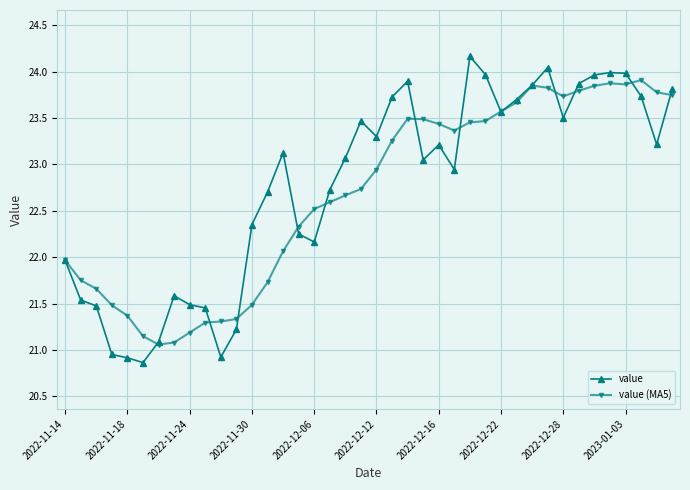

True or false: value has more than 1 points higher than both neighbors.

True